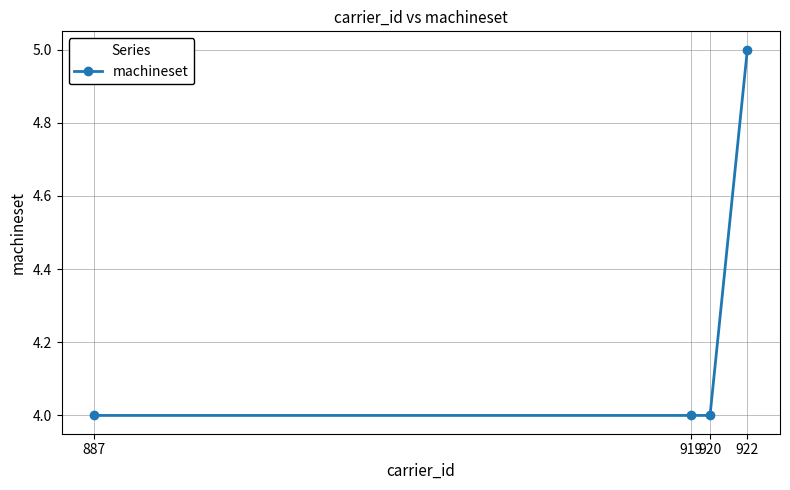

How many categories are shown in the chart?

4